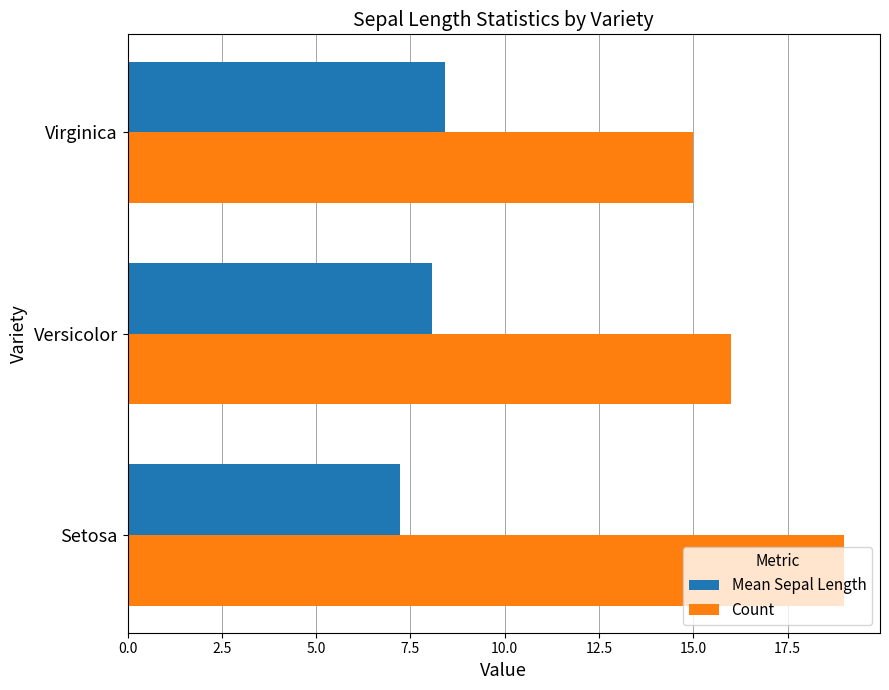

Rank the series by their maximum value, from lowest to highest.

Mean Sepal Length, Count